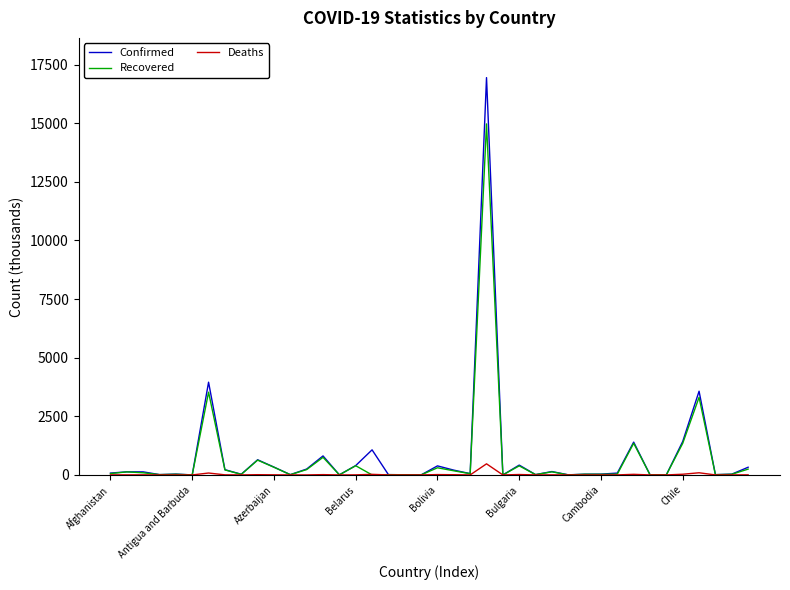

What are all the series names shown in the legend?

Confirmed, Recovered, Deaths